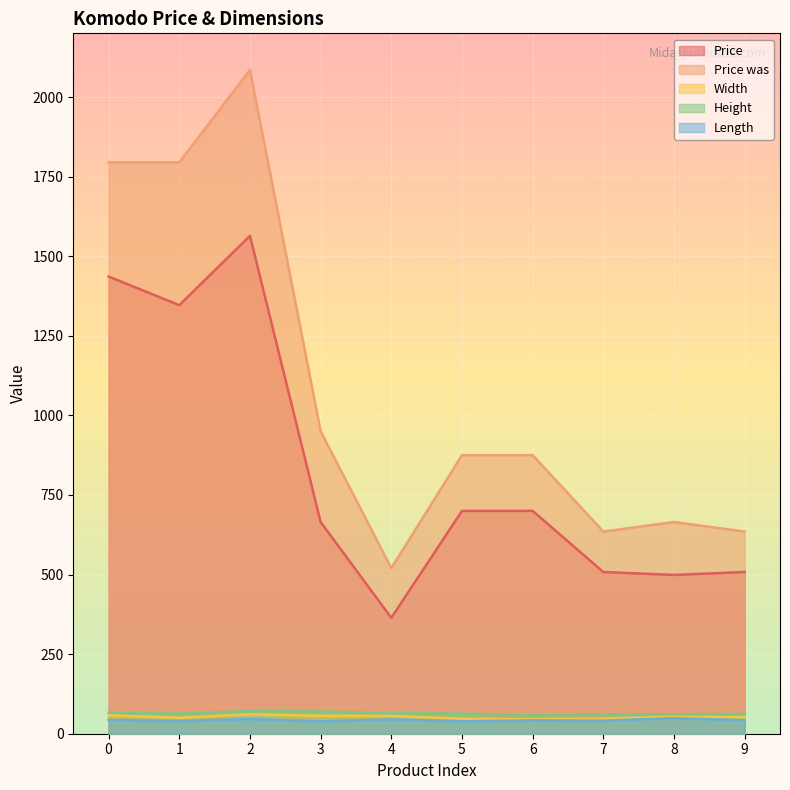

At which label is Price was closest to 1302?

3